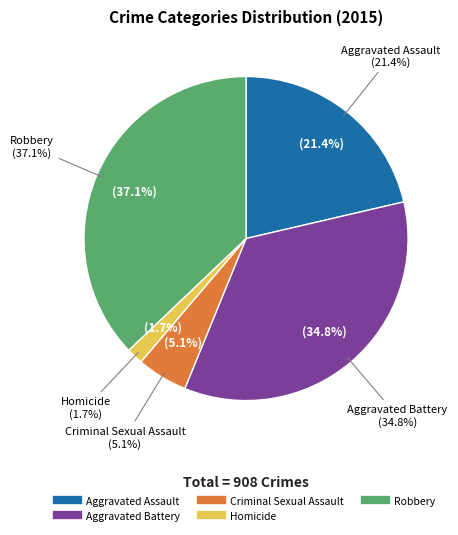

To the nearest percent, what is the difference between the Criminal Sexual Assault and Homicide slice percentages?

3%